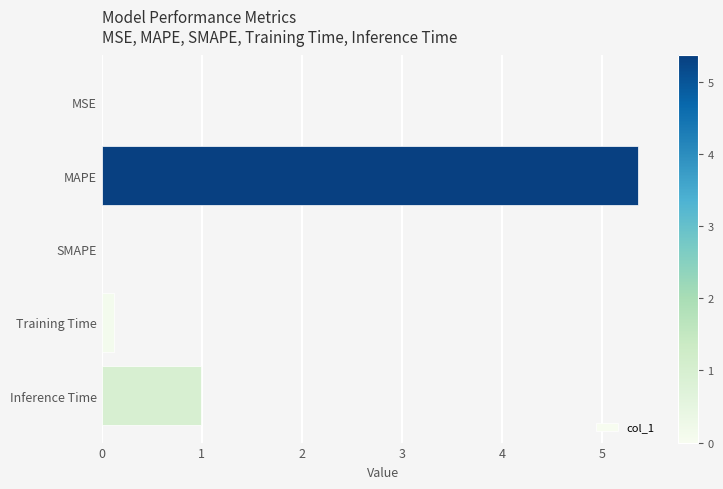

At which label is the value closest to 2?

Inference Time